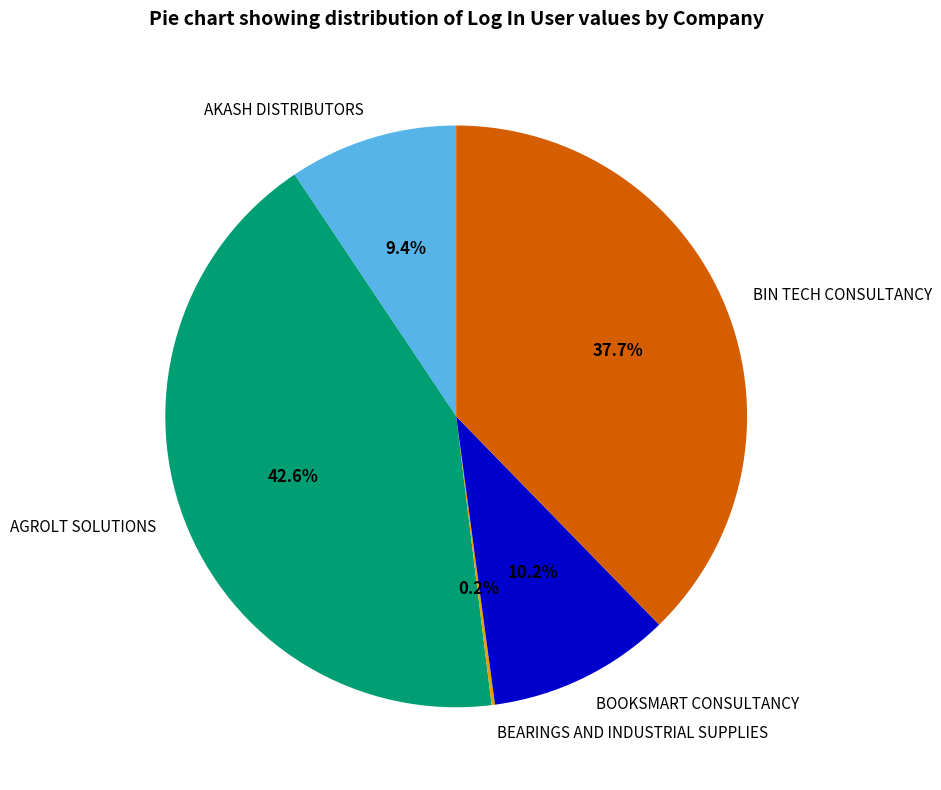

What percentage is NOT represented by BOOKSMART CONSULTANCY?

89.8%